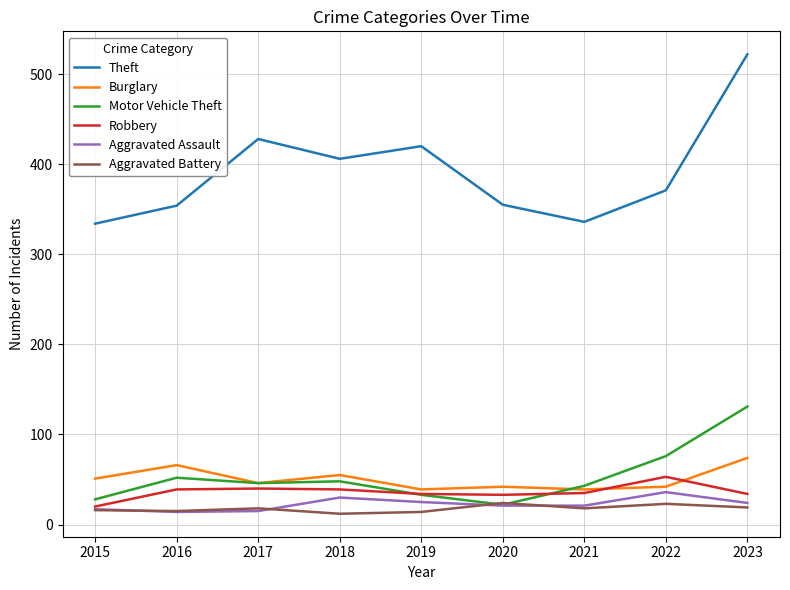

Read the Motor Vehicle Theft value at 2015.

28